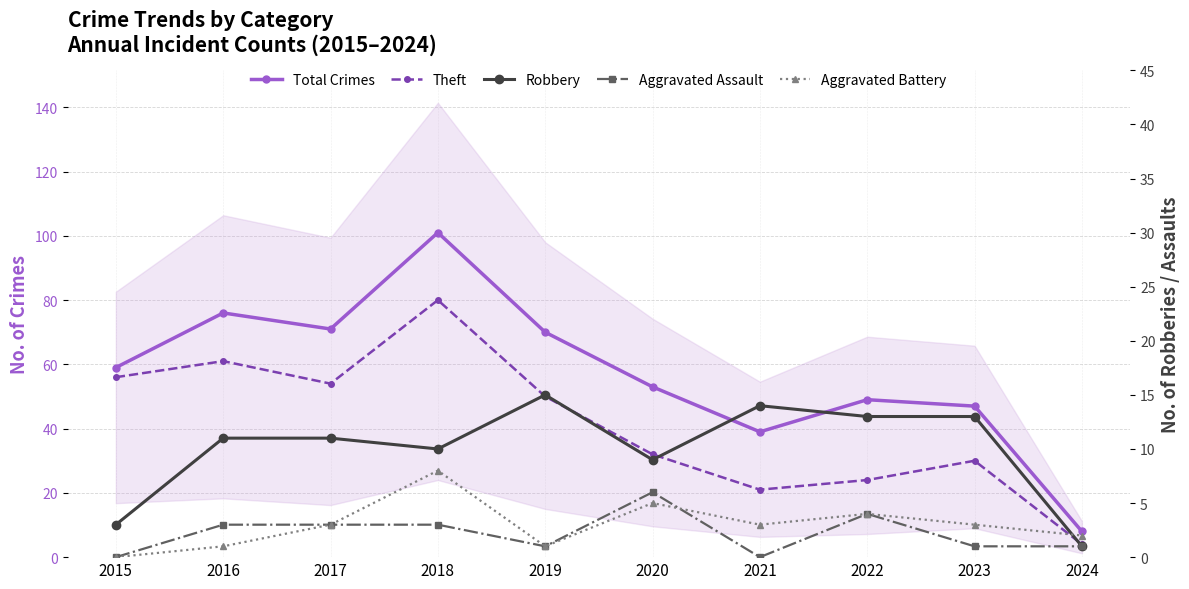

Which series changed the most between 2016 and 2018?

Total Crimes